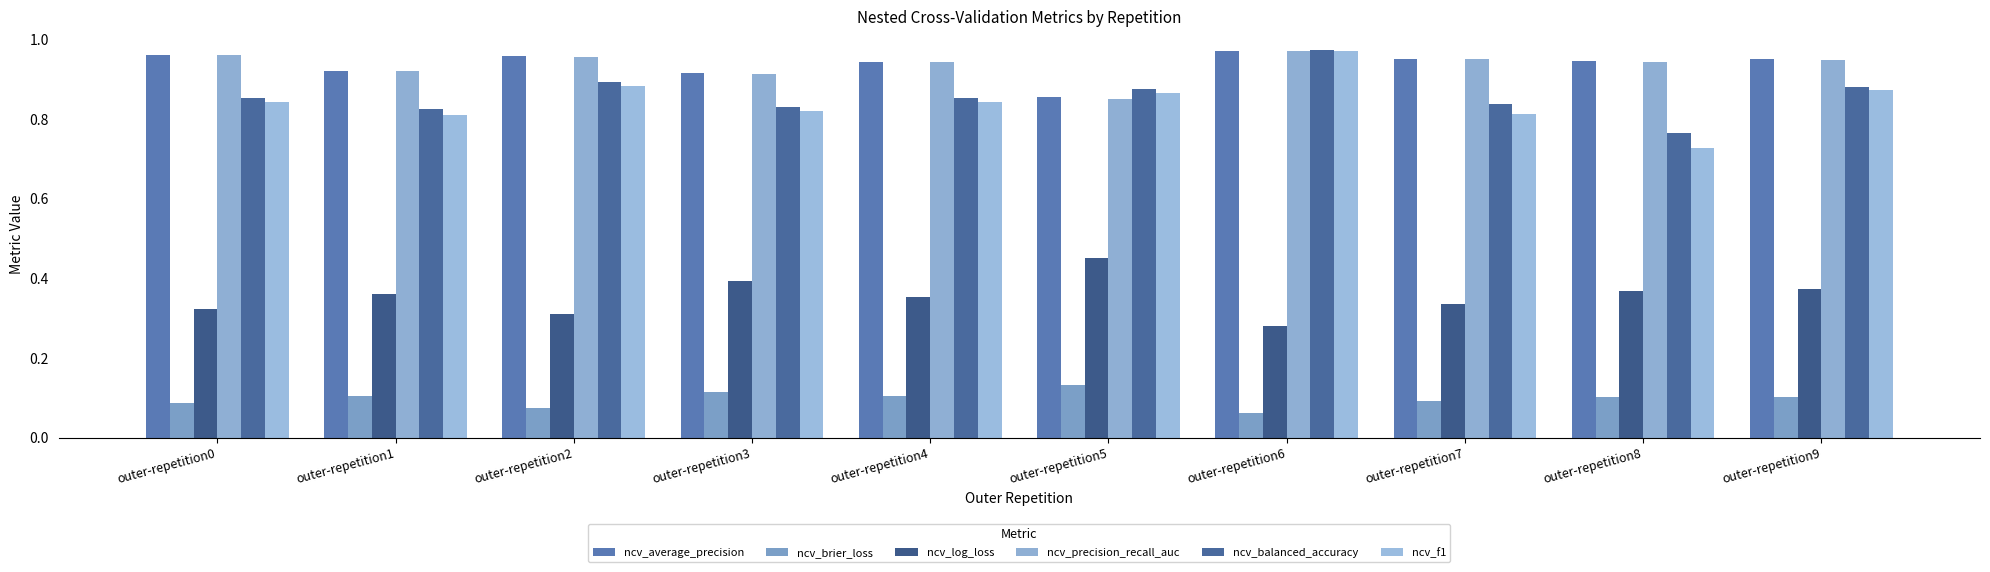

How many series are shown in this chart?

6